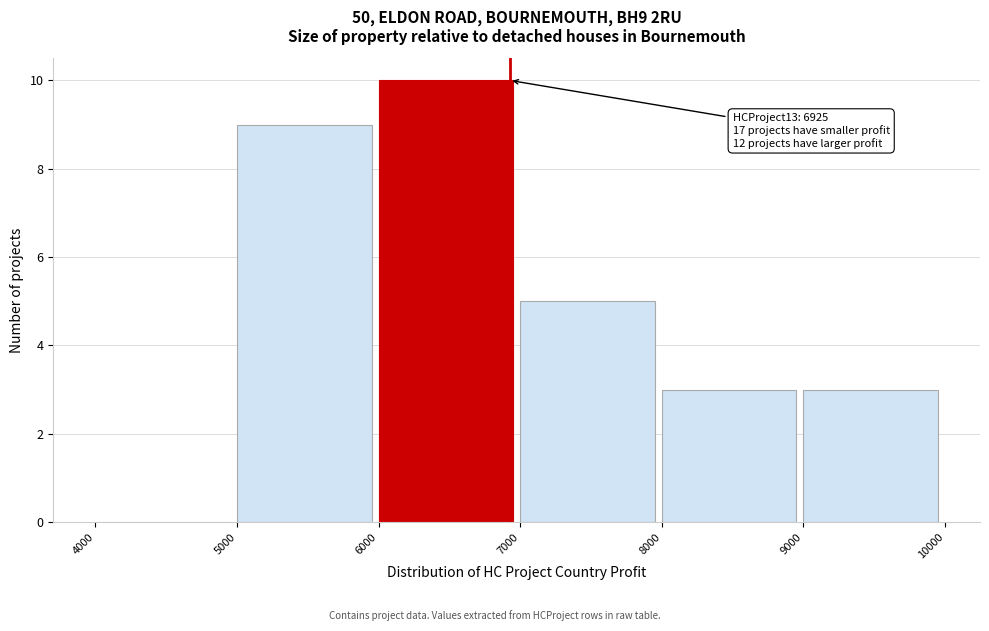

Which range on the x-axis has the tallest bar?

6000 to 7000